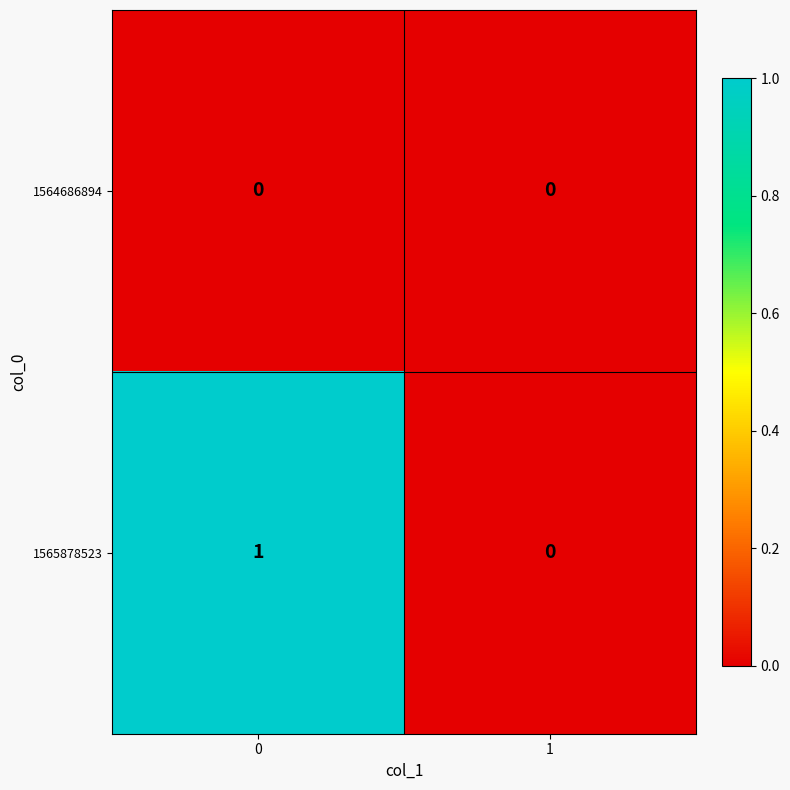

Is it true that 1565878523 equals 1 at 0?

True